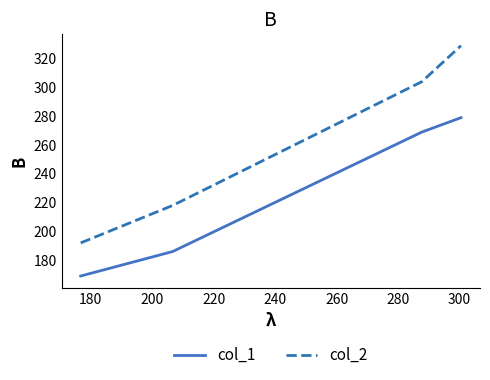

How many lines are shown in the chart?

2